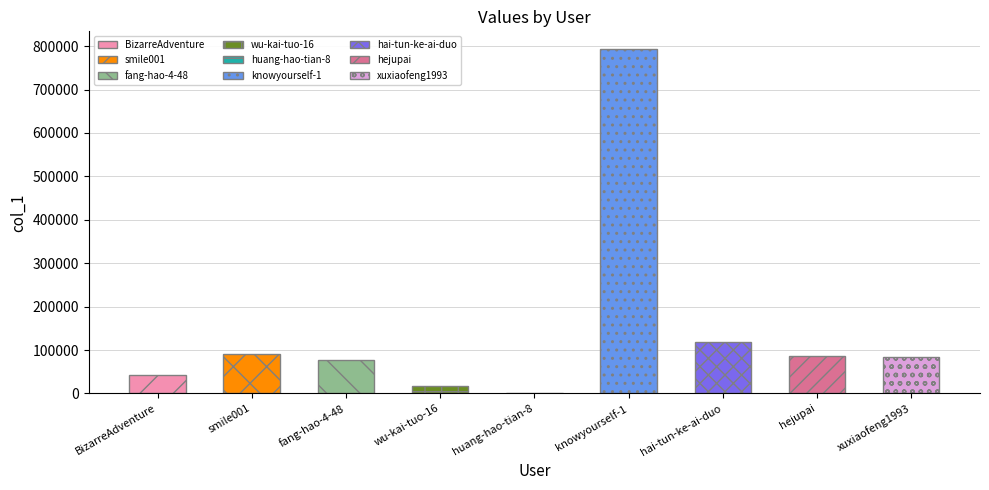

What is the change in value from huang-hao-tian-8 to xuxiaofeng1993?

+84823